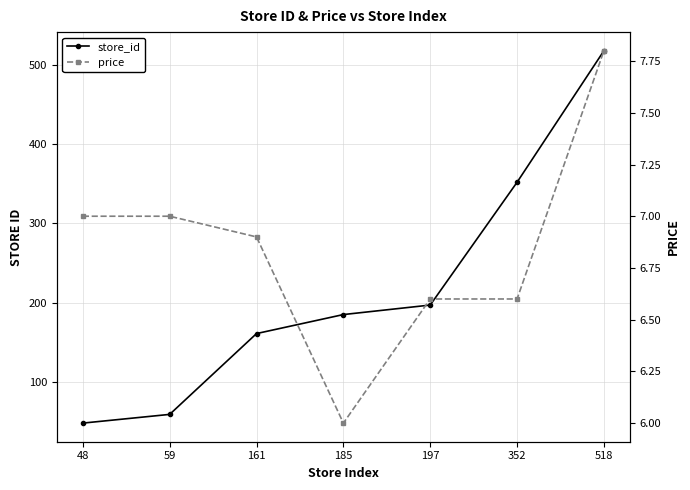

What is the difference between the maximum and second lowest values in the price series?

1.2